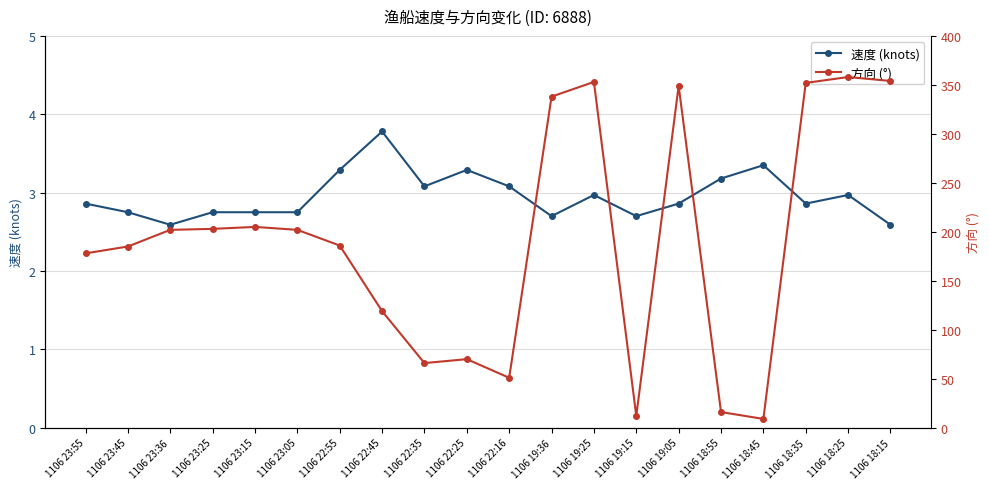

What is the sum of the 方向 (°) values at 1106 22:55 and 1106 18:45?

195.0